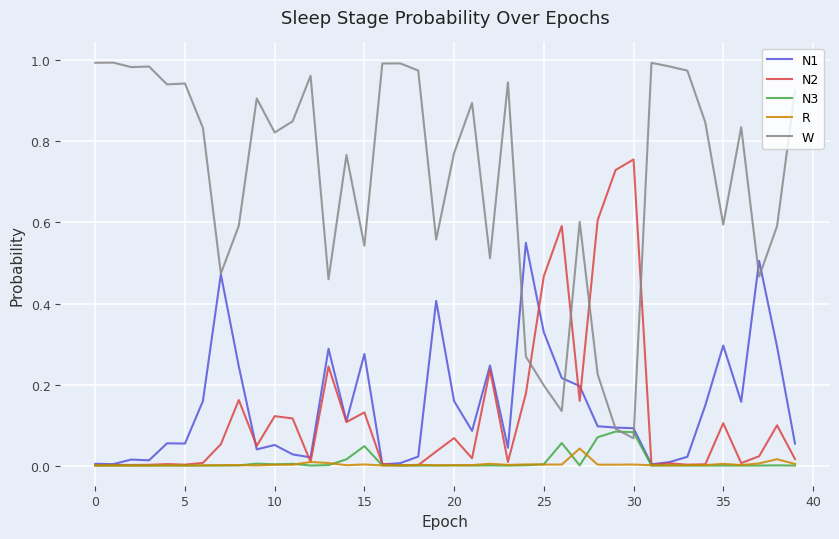

What is the sum of all N2 values?

5.1